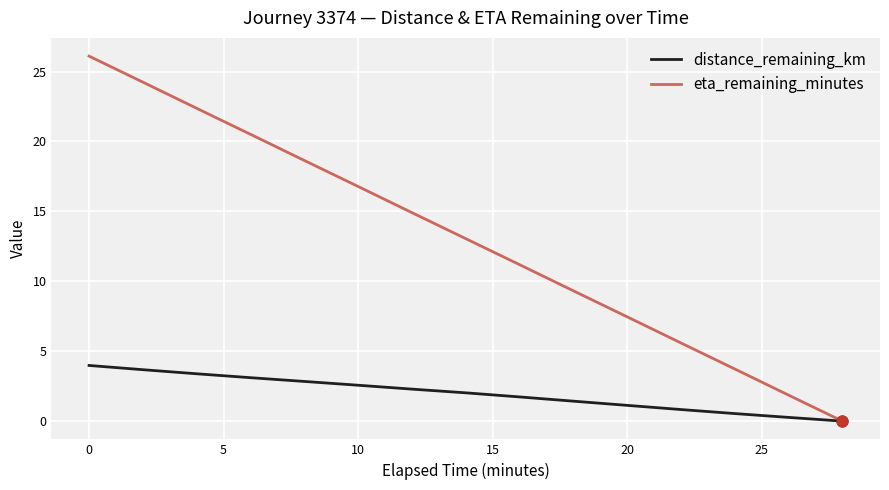

What are all the series names shown in the legend?

distance_remaining_km, eta_remaining_minutes